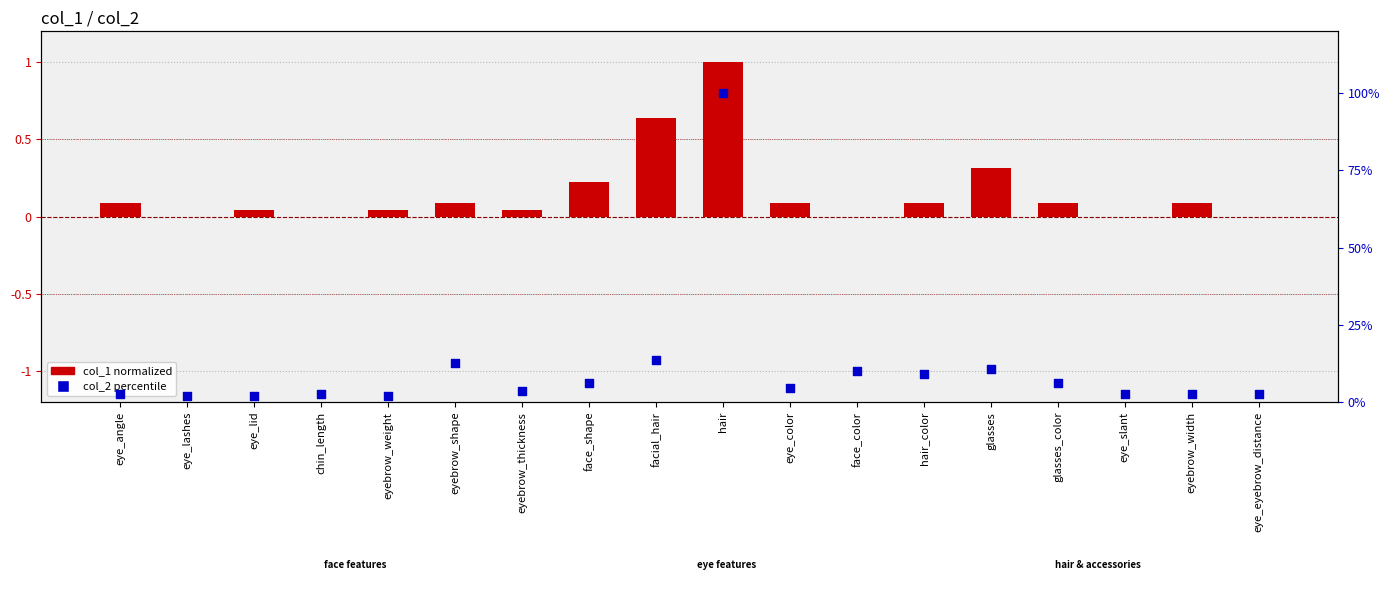

Which series contains the lowest Y value?

col_1 normalized